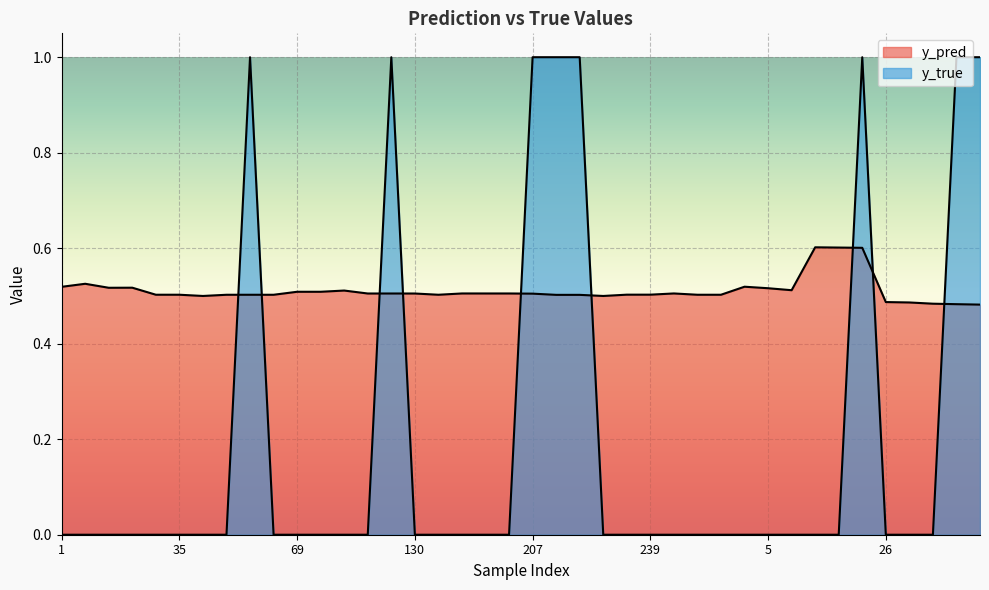

How many distinct data groups are displayed?

2